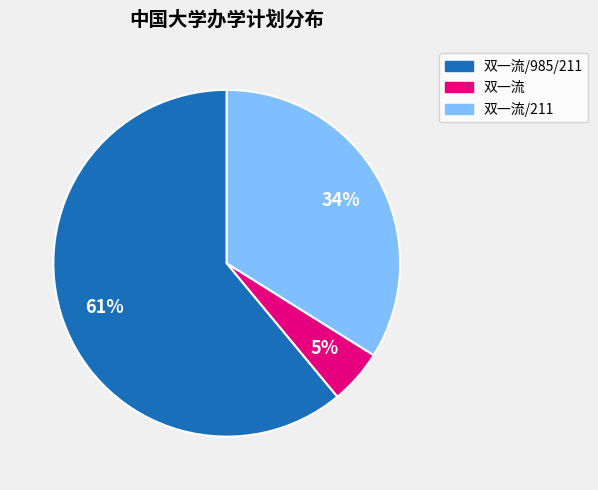

To the nearest percent, what is the difference between the largest and smallest slice percentages?

56%